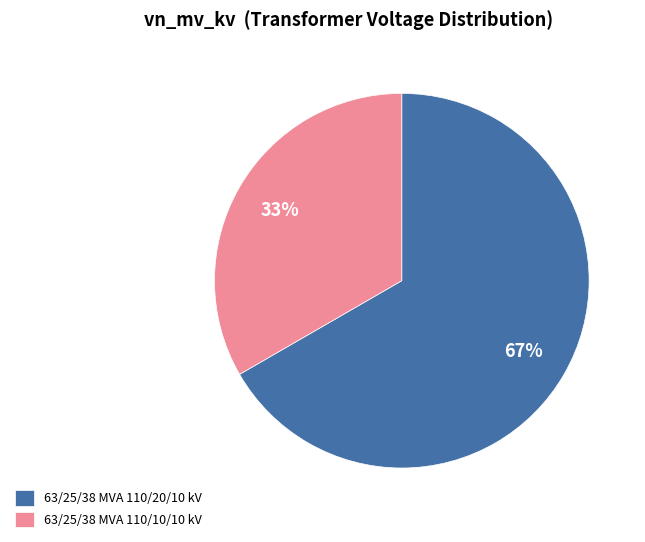

Is the sum of 63/25/38 MVA 110/10/10 kV and 63/25/38 MVA 110/20/10 kV greater than half?

Yes